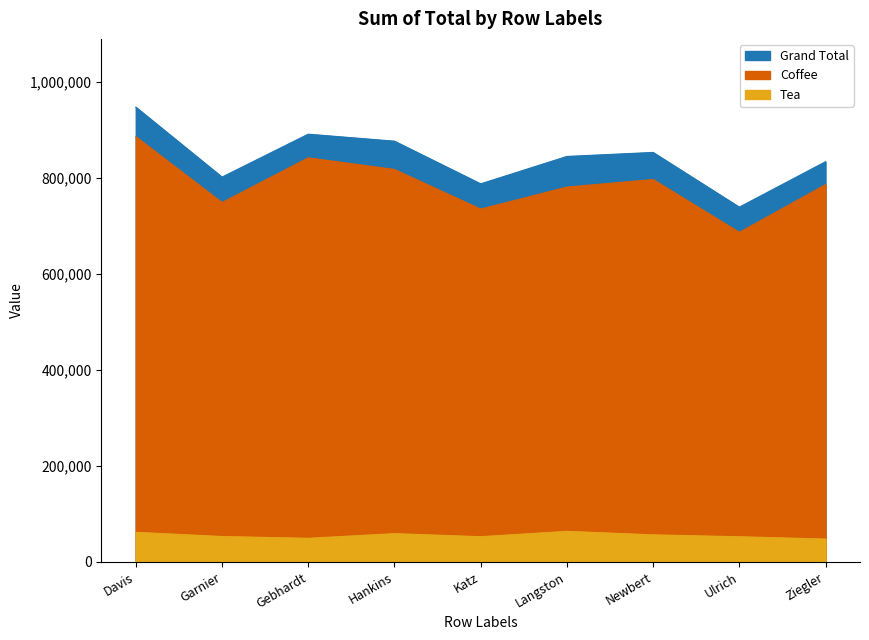

At which category is the sum across all series the highest?

Davis